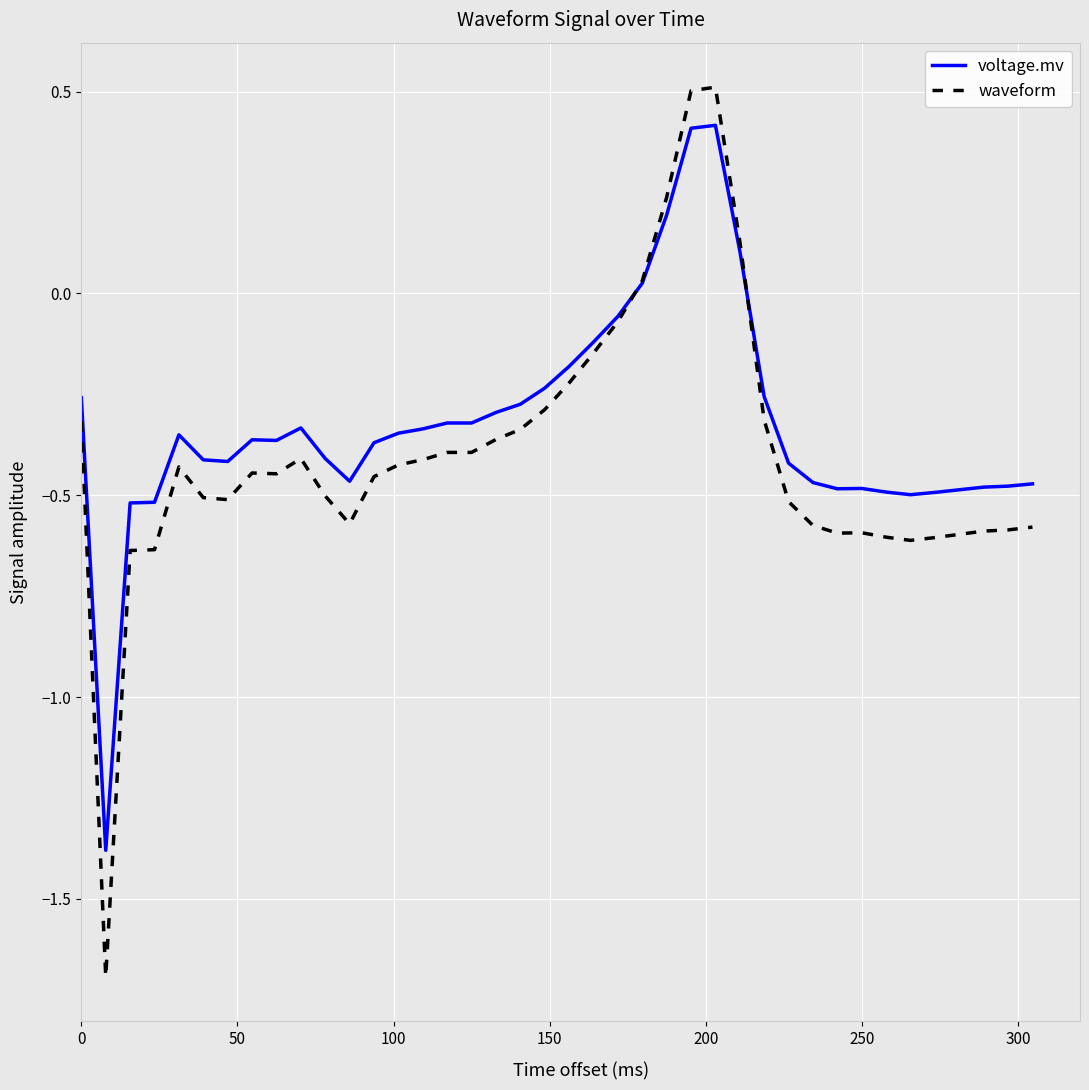

How many lines are shown in the chart?

2